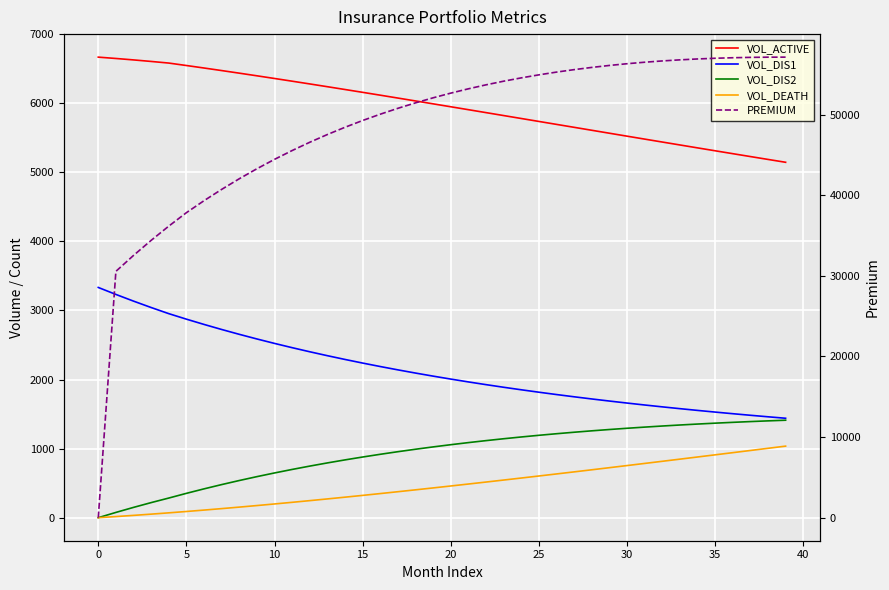

True or false: VOL_DIS2 and VOL_ACTIVE intersect in this chart.

False